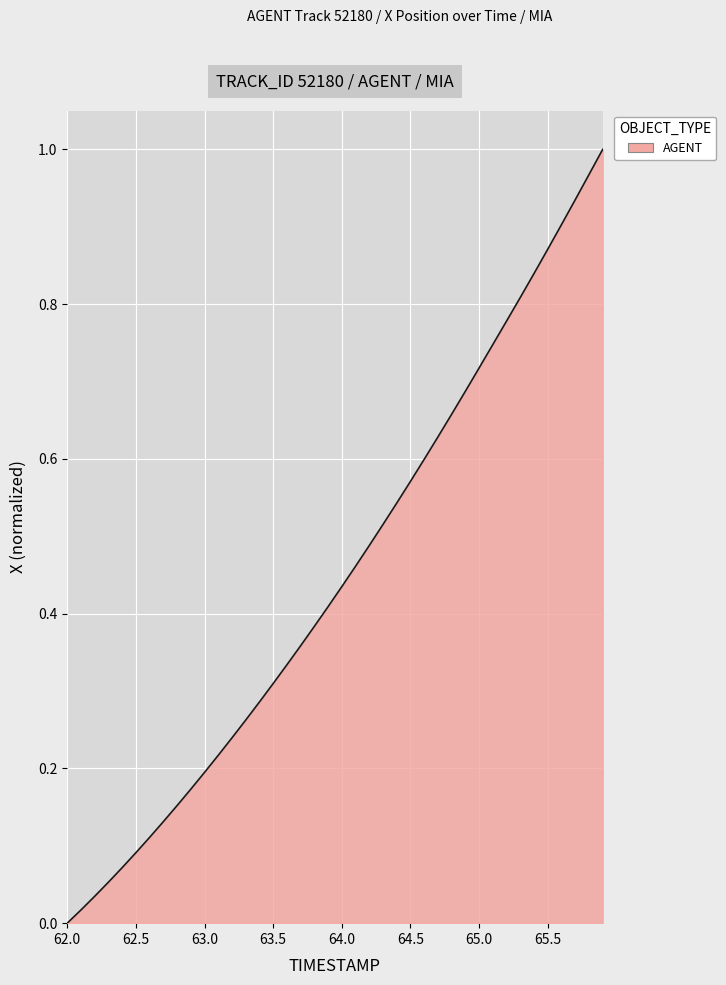

True or false: the data shows 0.4 at 62.0.

False